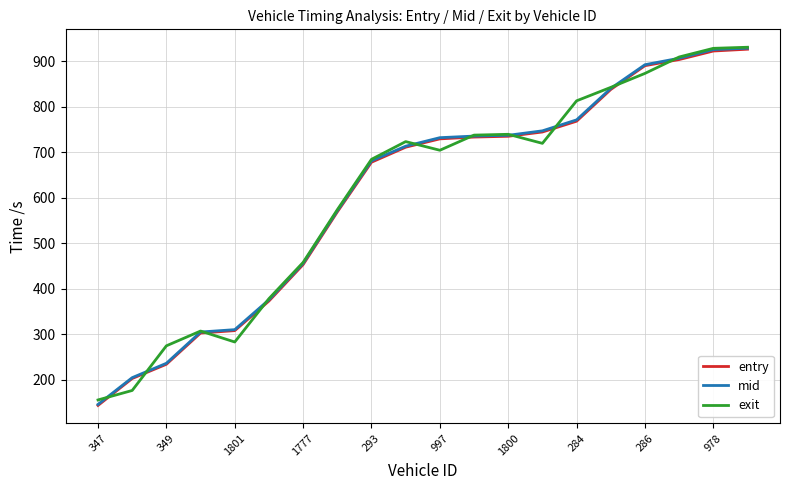

Is this an area chart (filled region under the line)?

No